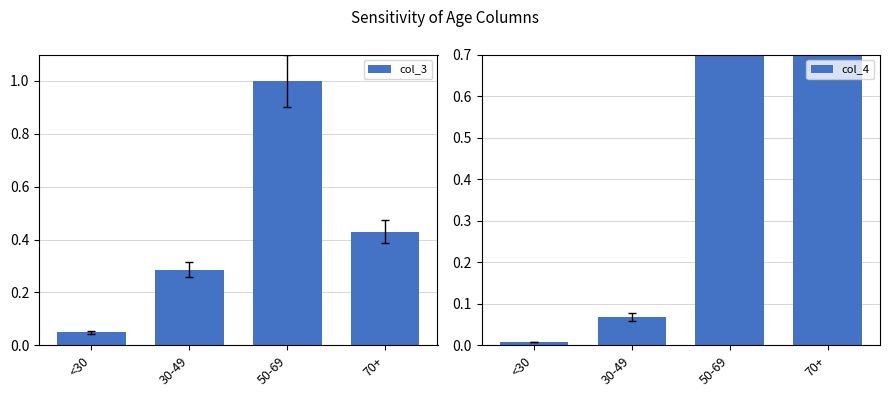

At which label does col_4 reach its peak?

70+